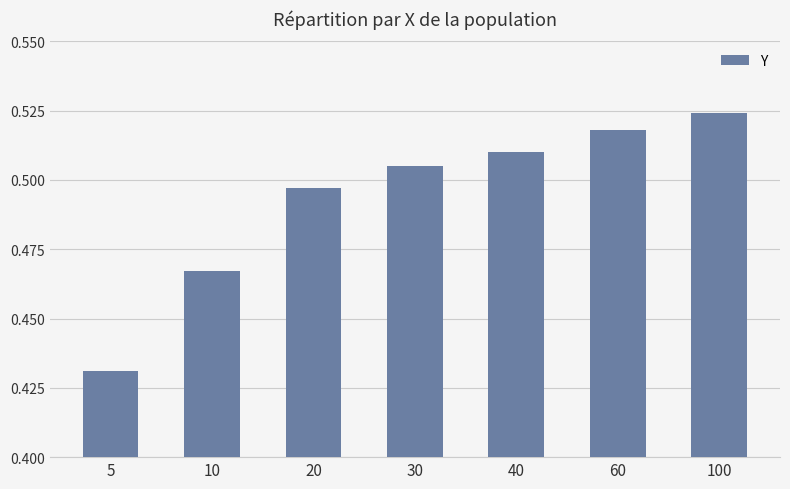

Is it true that the value at 100 is 0.2?

False